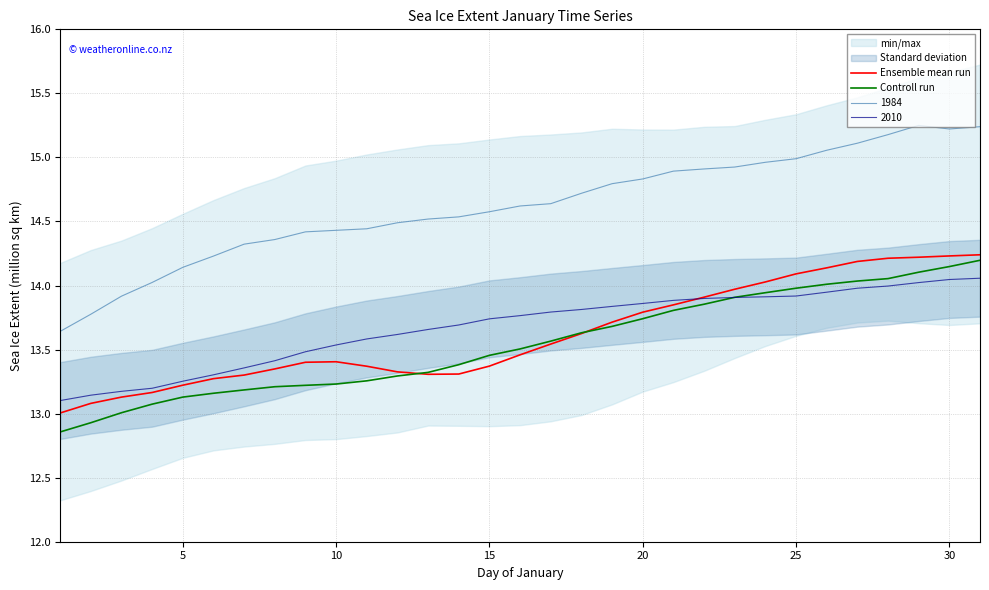

True or false: Controll run has more than 1 points higher than both neighbors.

False